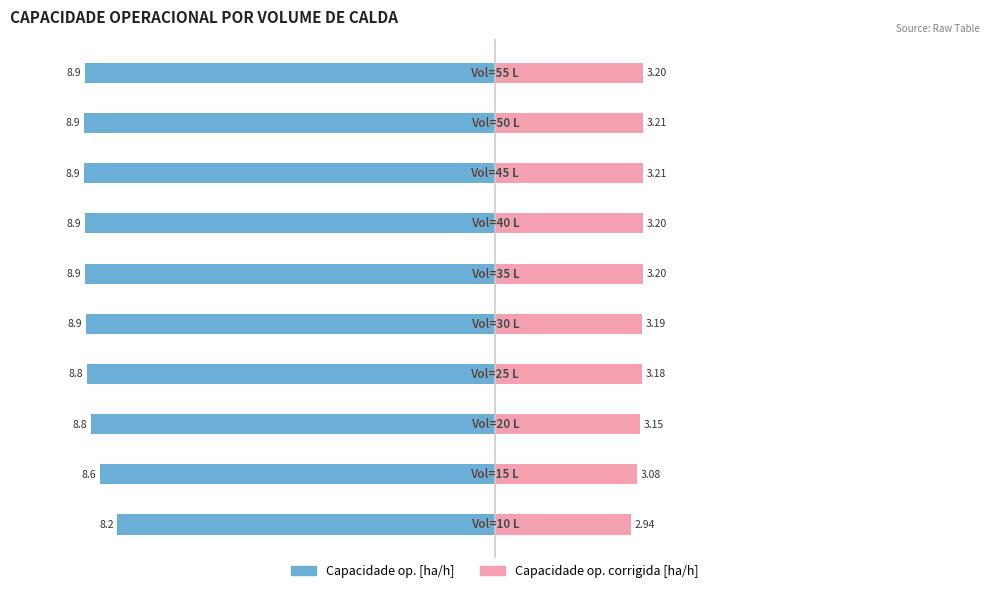

What is the highest value of the Capacidade op. corrigida [ha/h] series?

3.2